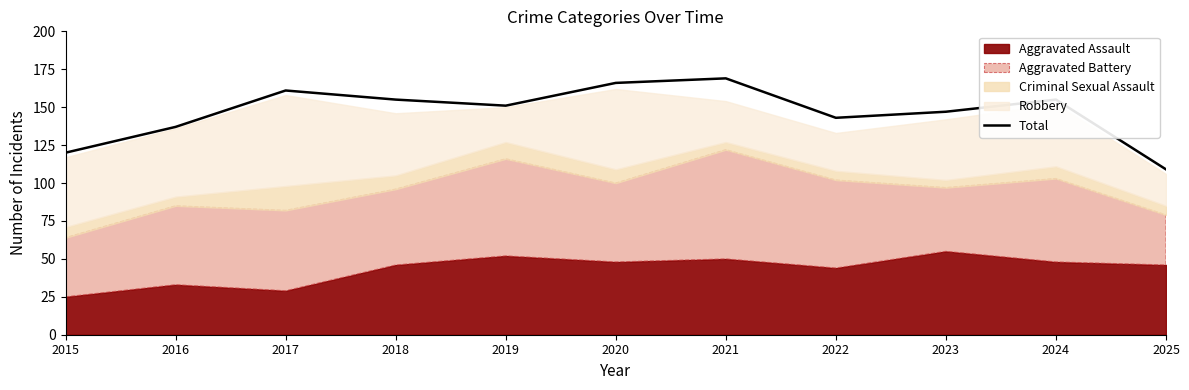

Does the chart display data point markers on the line(s)?

No